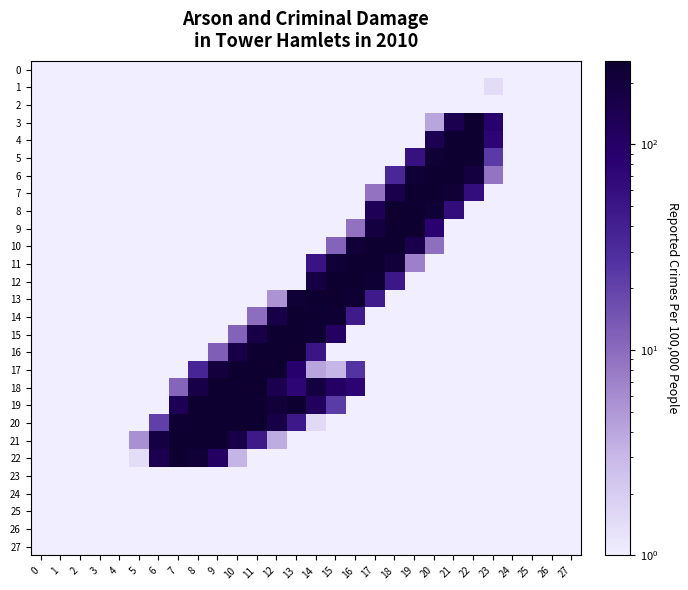

Which series has the largest total across all categories?

19